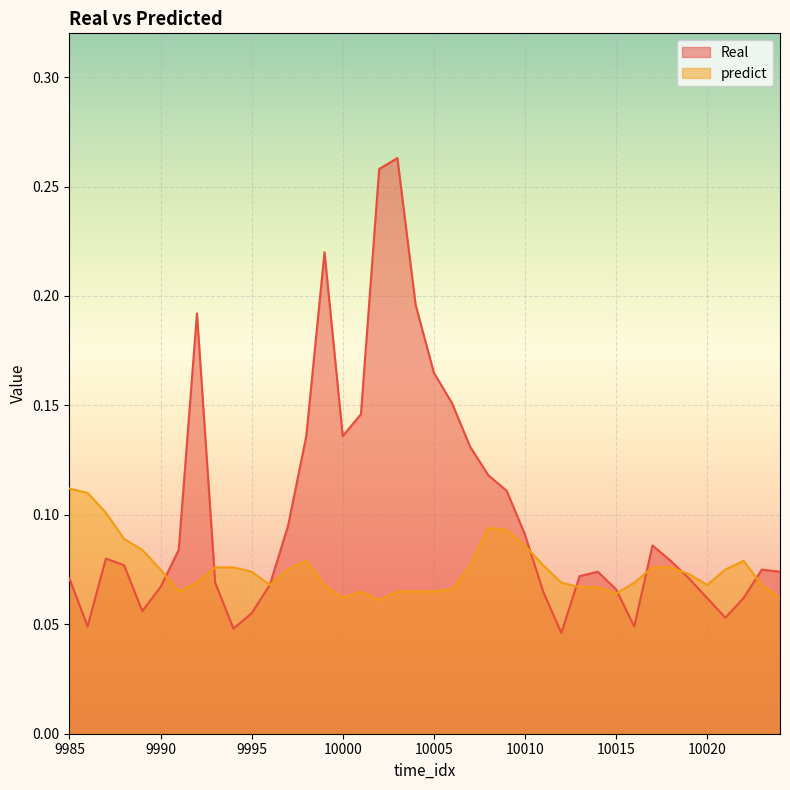

What are all the series names shown in the legend?

Real, predict